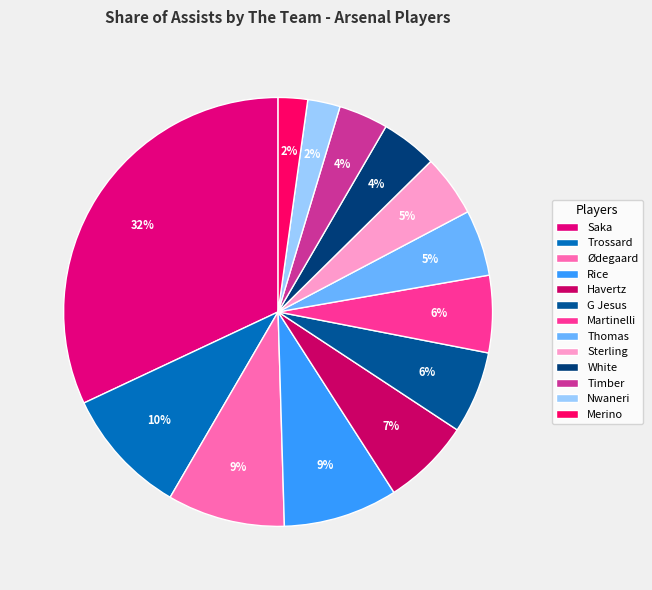

Which slice is the largest?

Saka